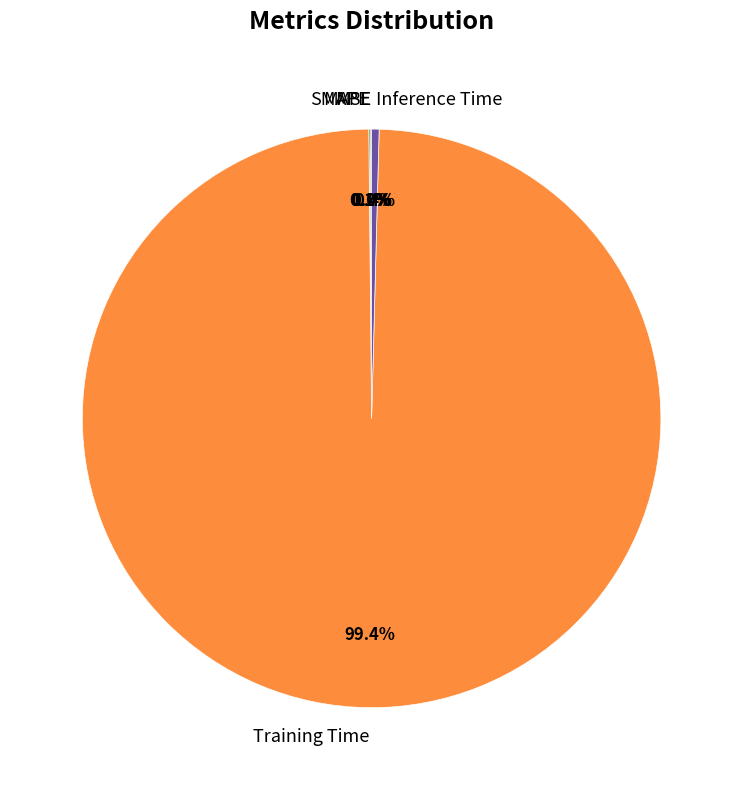

What percentage is NOT represented by Inference Time?

99.6%